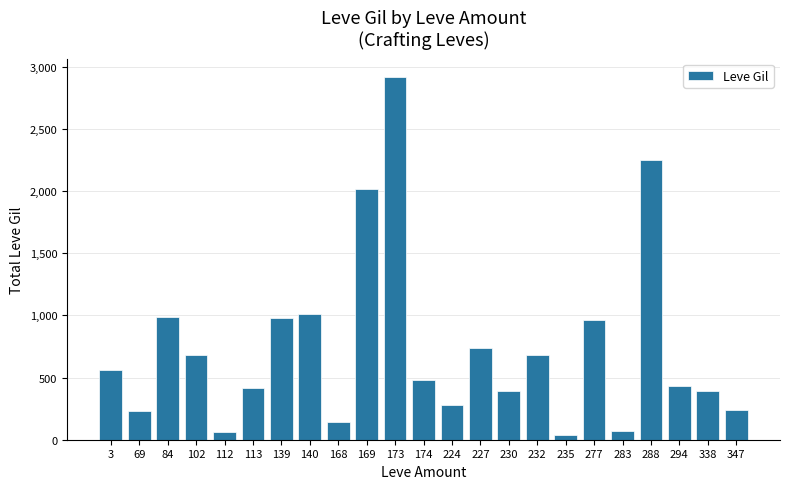

The chart shows a value of 680 at 102. True or false?

True